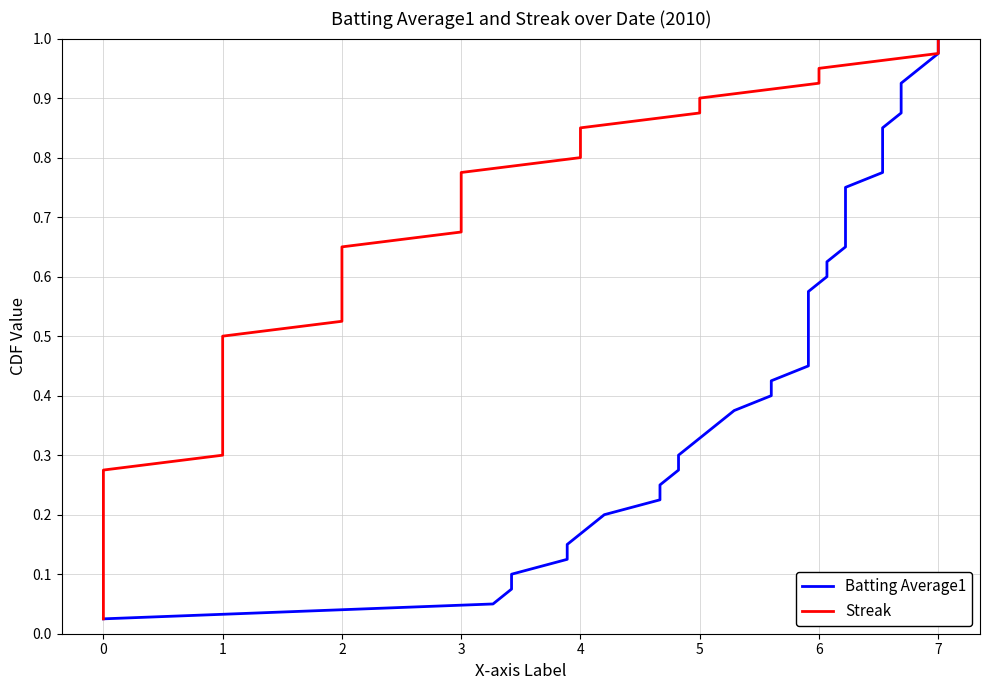

True or false: Streak and Batting Average1 cross at least once.

False